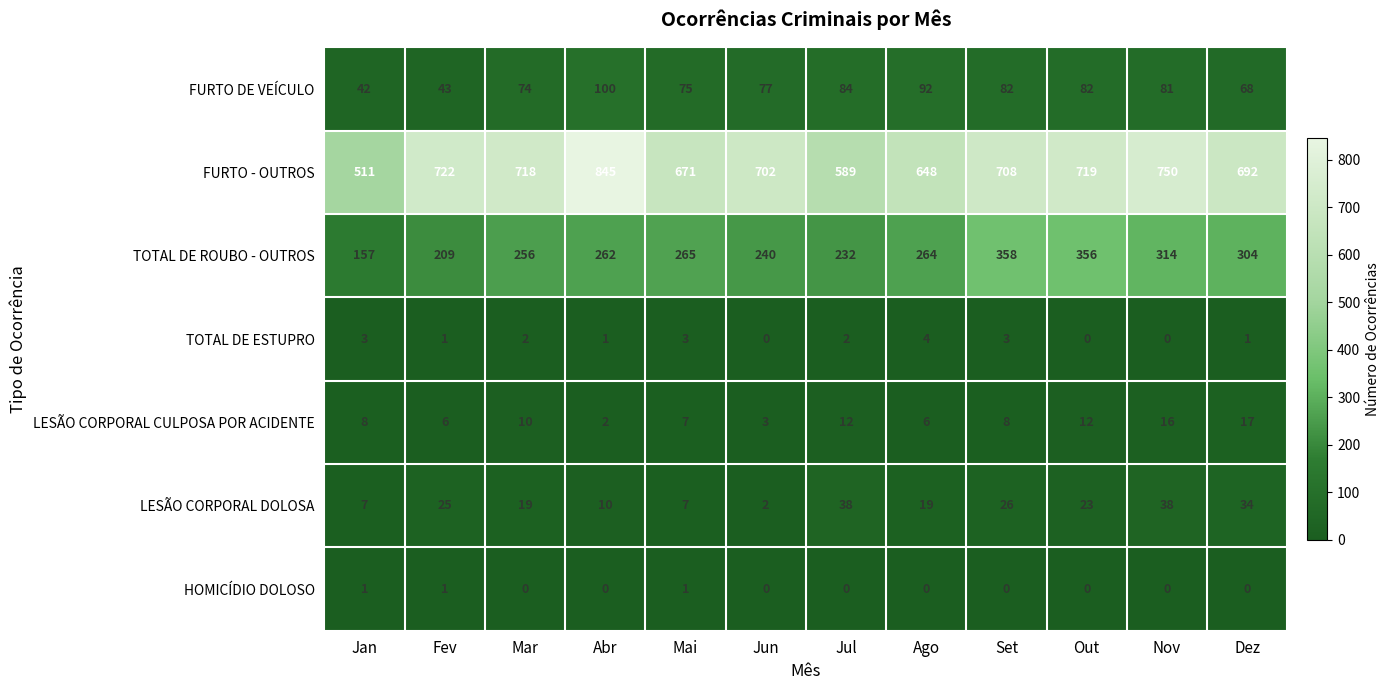

Which label corresponds to the largest value in the chart?

Abr